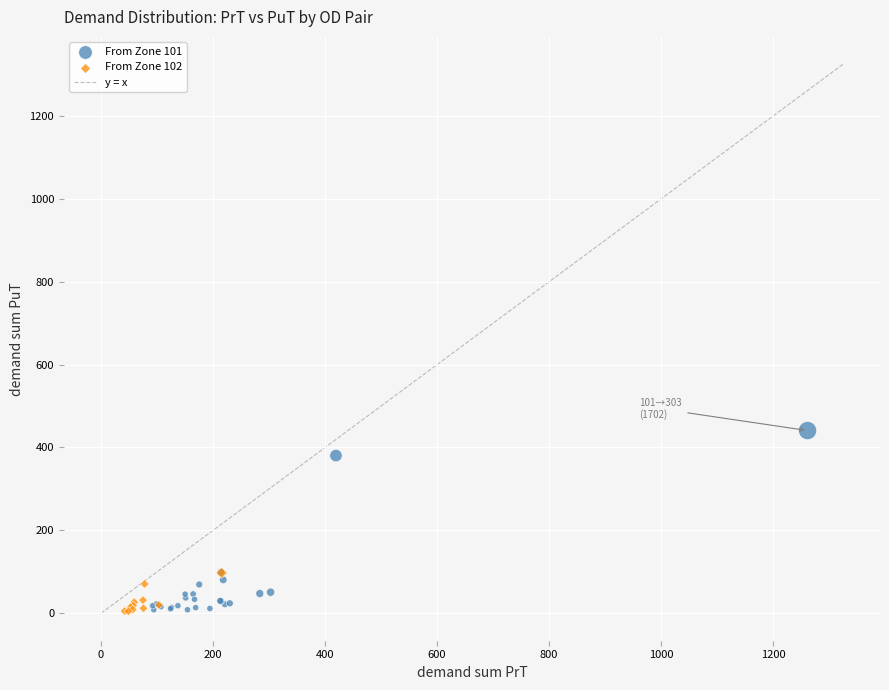

Which series contains the highest Y value?

From Zone 101